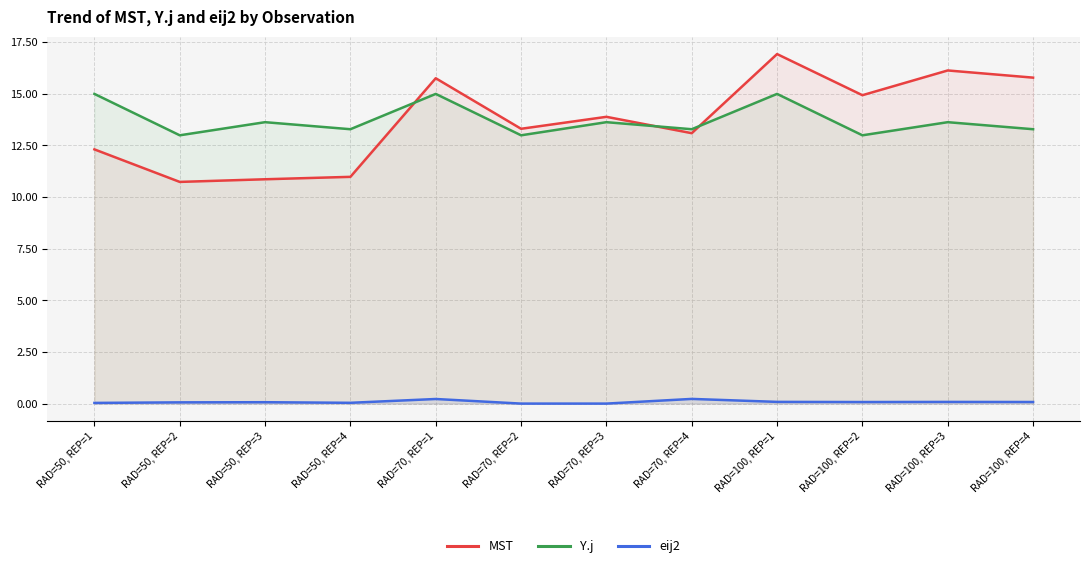

True or false: Y.j has a value of 23.1 at RAD=100, REP=3.

False